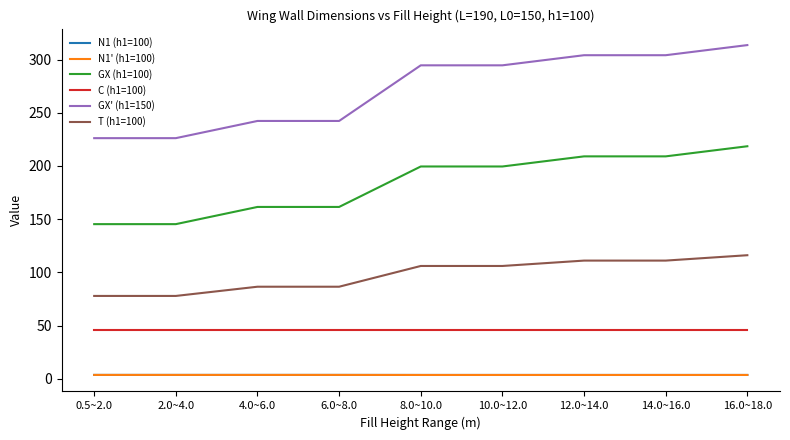

At 0.5~2.0, list the series in order from smallest to largest.

N1 (h1=100), N1' (h1=100), C (h1=100), T (h1=100), GX (h1=100), GX' (h1=150)